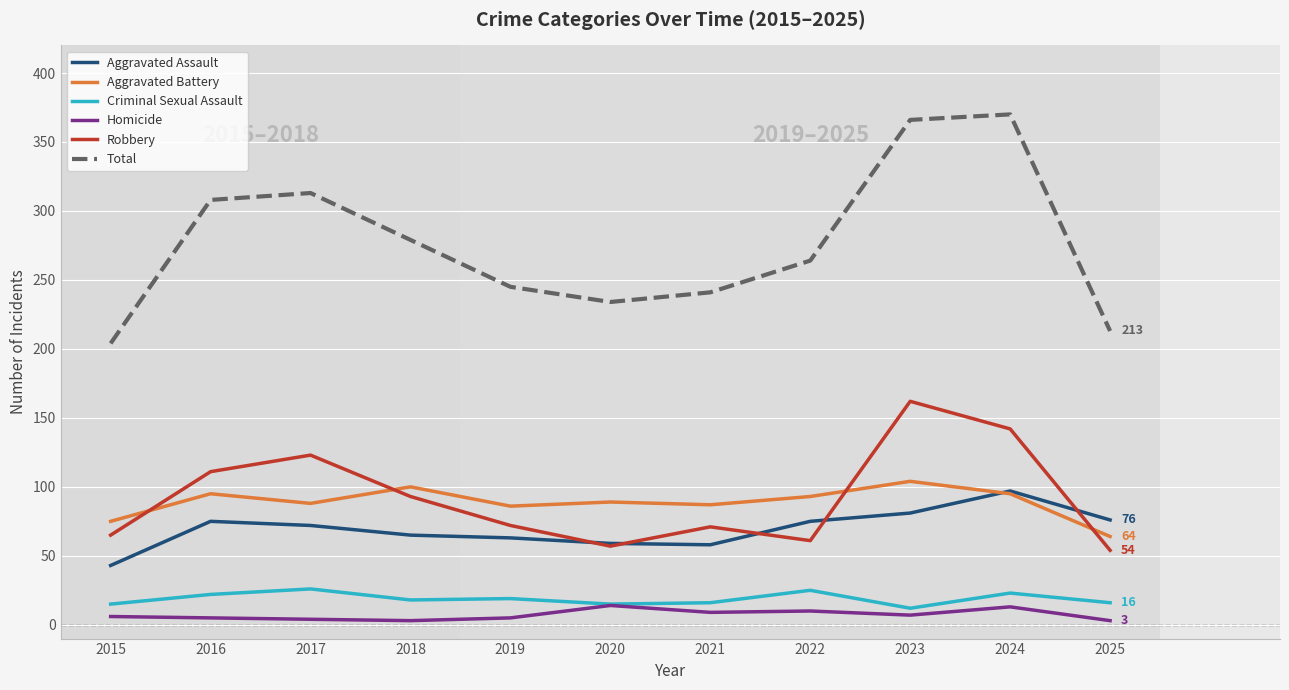

The value of Total at 2016 is 308. True or false?

True